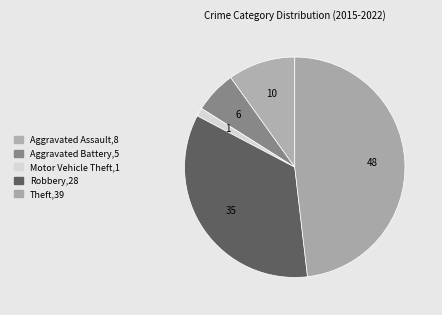

To the nearest percent, what is the difference between the largest and smallest slice percentages?

47%